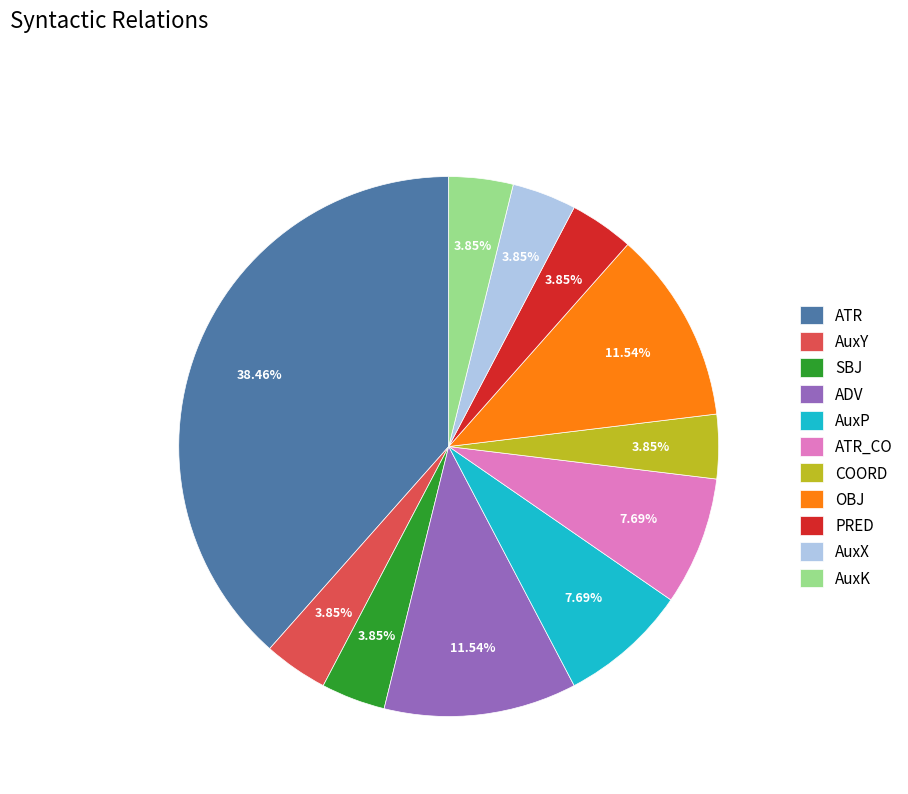

Does OBJ represent more than half of the total?

No